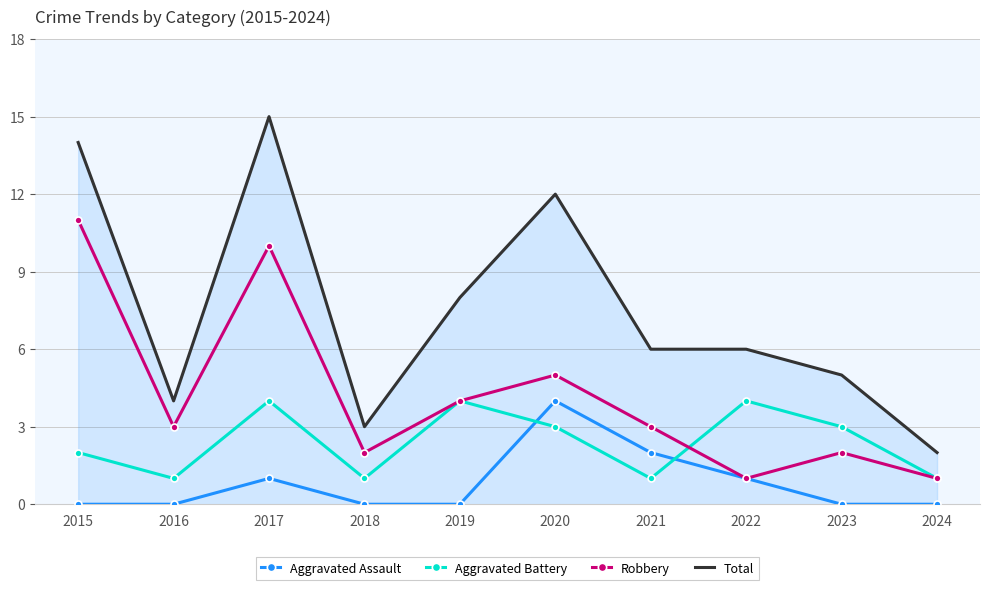

Is it true that Total equals 4 at 2016?

True